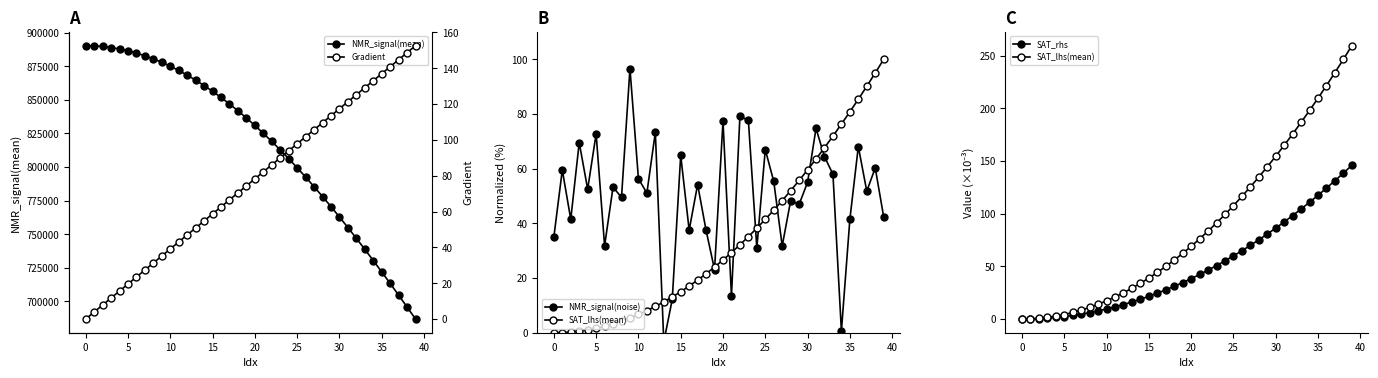

Reading right to left, list all the values displayed in this chart.

NMR_signal(mean): 686892.9	695837.8	704666.1	713391.6	721977.1	730426.7	738780.6	746966.6	755000.2	762858.7	770552.3	778072.2	785398.9	792549.9	799495.2	806212.1	812749.8	819046.1	825084.8	830944.1	836510.9	841859.6	846955.7	851778.2	856355.1	860627.7	864641.8	868416.5	871865.2	875038.6	877936.1	880501.7	882792.1	884771.9	886476.5	887850.6	888935.2	889693.4	890163.8	890307.4
NMR_signal(noise): 42.4	60.3	51.8	68.1	41.5	0.6	58.0	64.4	74.8	55.0	46.9	48.3	31.7	55.4	67.0	31.0	77.7	79.1	13.4	77.4	23.1	37.4	54.2	37.5	64.9	12.2	-3.4	73.3	51.1	56.3	96.6	49.5	53.3	31.8	72.8	52.5	69.5	41.5	59.5	35.0
SAT_lhs(mean): 259.4	246.5	233.8	221.5	209.6	197.9	186.6	175.5	164.8	154.5	144.5	134.7	125.4	116.3	107.6	99.2	91.1	83.4	76.1	69.0	62.3	56.0	49.9	44.2	38.9	33.9	29.3	24.9	20.9	17.3	14.0	11.1	8.5	6.2	4.3	2.8	1.5	0.7	0.2	-0.0
SAT_rhs: 145.8	138.5	131.3	124.3	117.5	110.8	104.4	98.2	92.1	86.3	80.6	75.2	69.9	64.8	59.9	55.2	50.7	46.4	42.3	38.4	34.6	31.1	27.7	24.5	21.6	18.8	16.2	13.8	11.6	9.6	7.8	6.1	4.7	3.5	2.4	1.5	0.9	0.4	0.1	-0.0
Gradient: 152.6	148.7	144.8	140.9	137.0	133.1	129.2	125.2	121.3	117.4	113.5	109.6	105.7	101.8	97.8	93.9	90.0	86.1	82.2	78.3	74.4	70.5	66.5	62.6	58.7	54.8	50.9	47.0	43.1	39.1	35.2	31.3	27.4	23.5	19.6	15.7	11.7	7.8	3.9	0.0